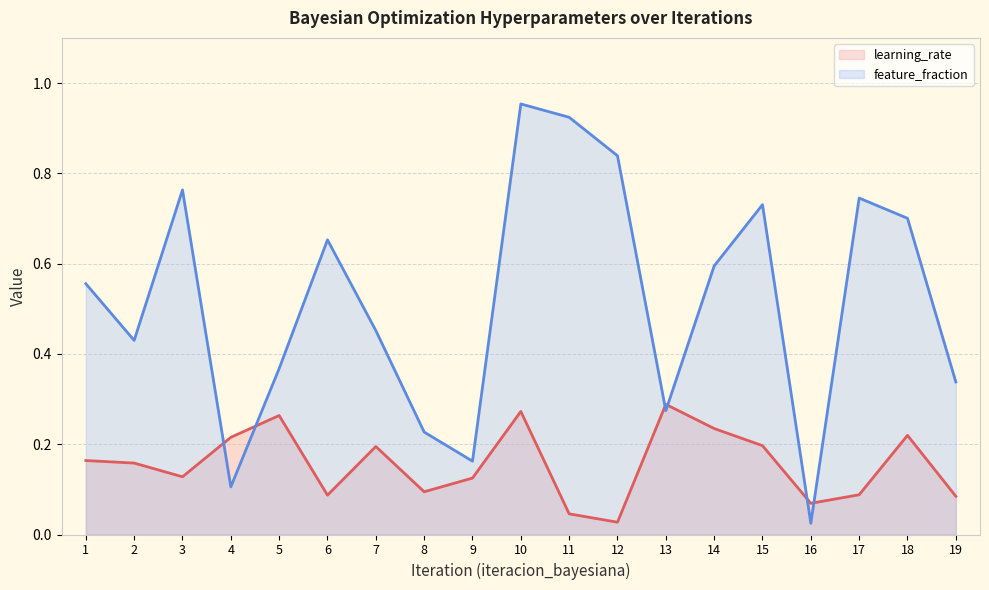

Rank the series by their maximum value, from highest to lowest.

feature_fraction (line), learning_rate (line)